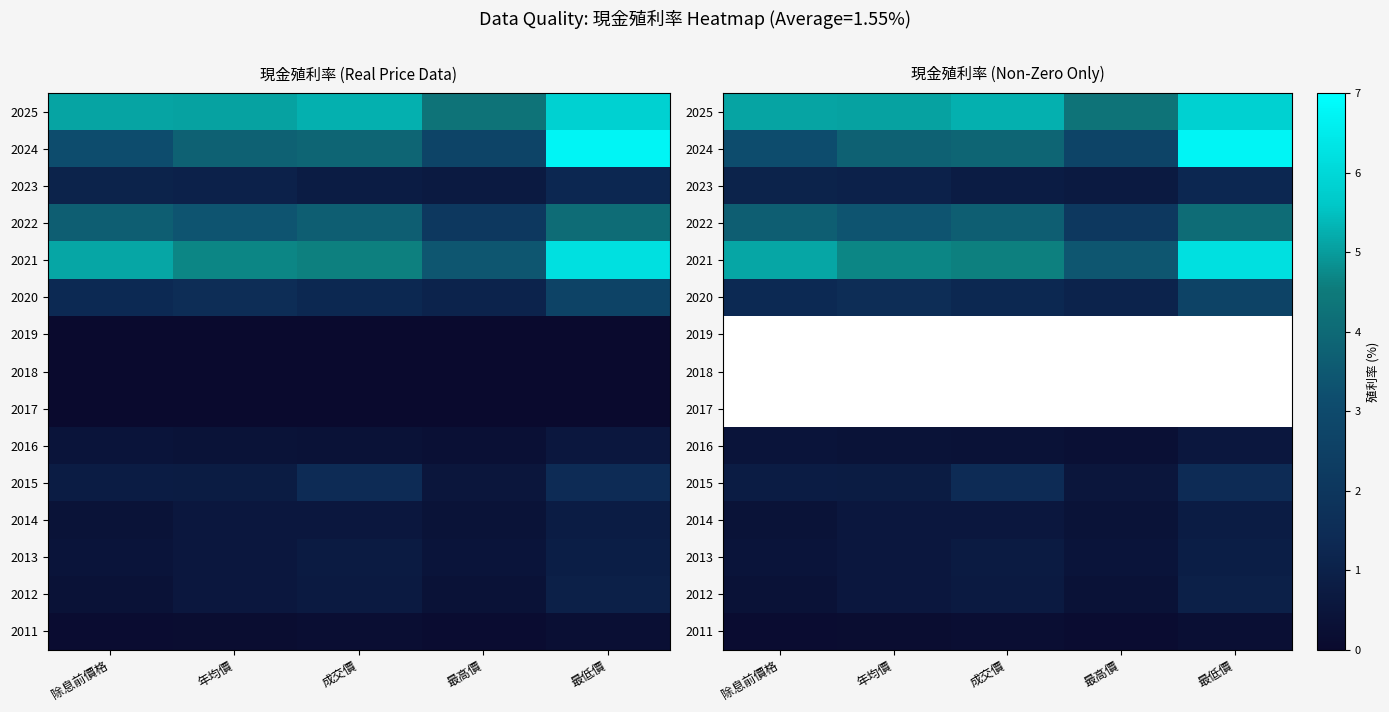

What is the difference between the maximum and minimum values in the 2014 series?

0.4